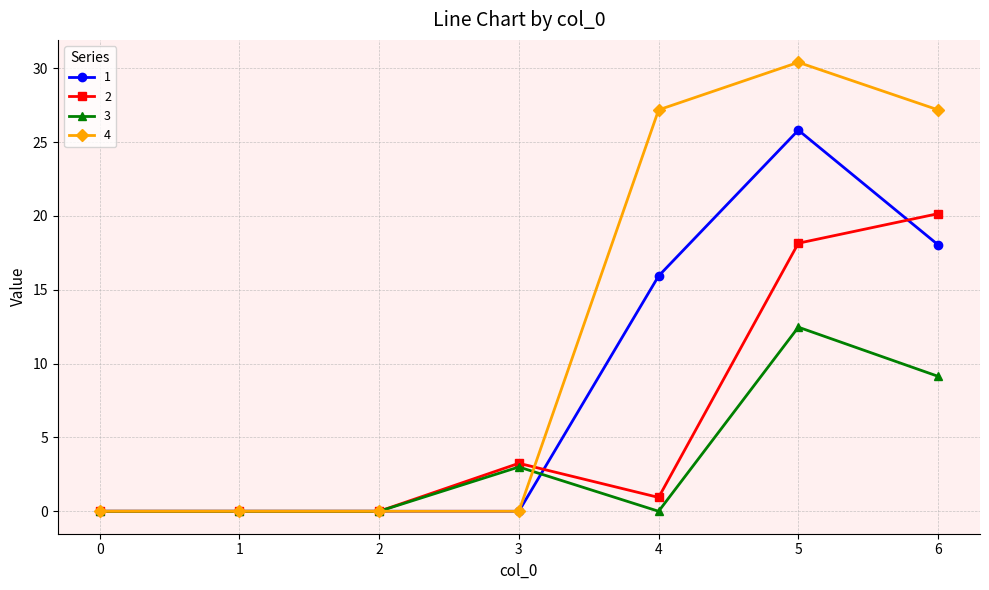

Which category has the highest value across all series?

5